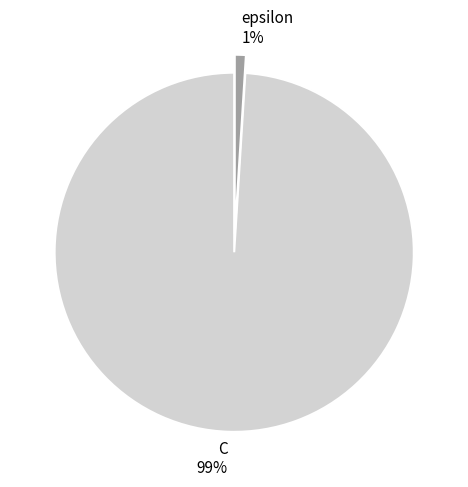

To the nearest percent, what portion does epsilon represent?

1%